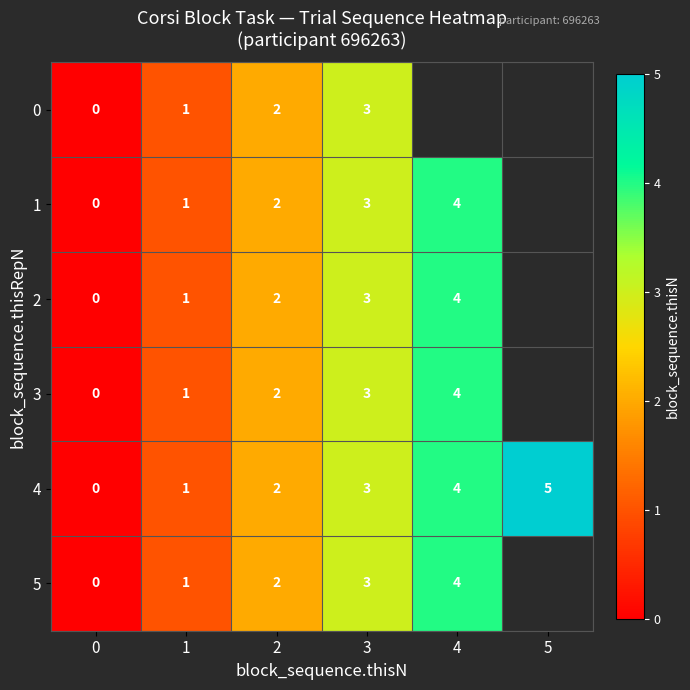

List the labels in order of 4 value, smallest first.

0, 1, 2, 3, 4, 5